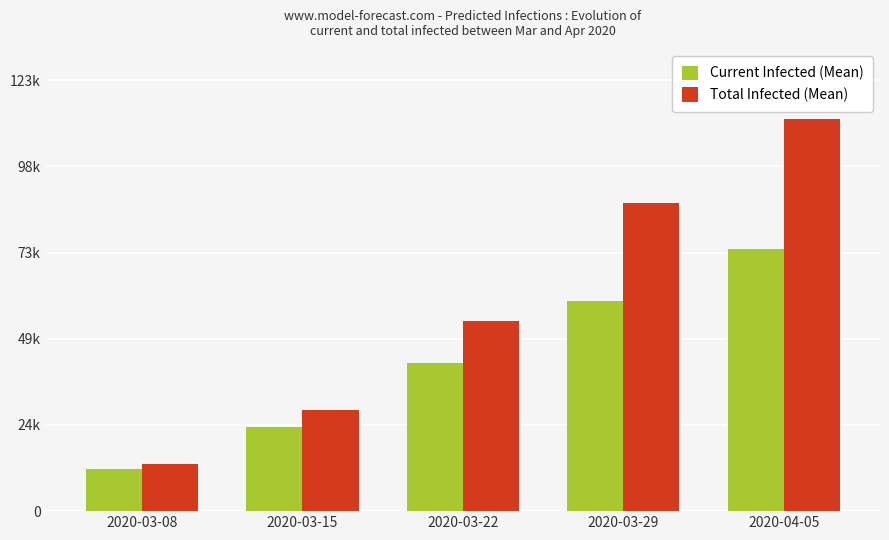

Reading right to left, what are all the values shown in this chart?

Current Infected (Mean): 75000	60000	42363	23951	11915
Total Infected (Mean): 112000	88000	54492	28951	13619